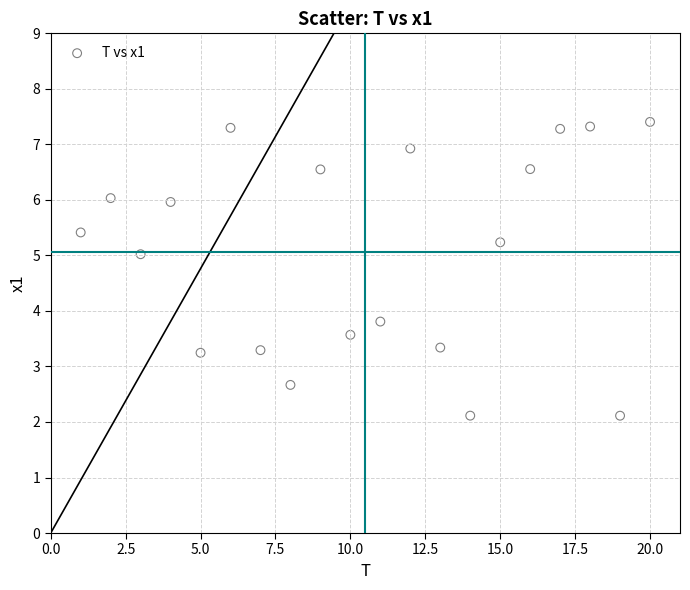

What Y value in the scatter plot is closest to 4?

3.8